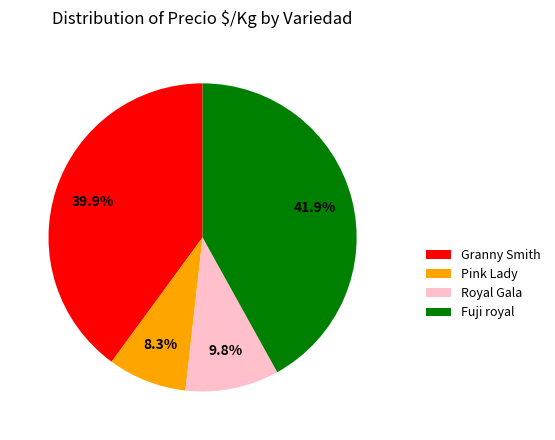

Rank the categories by value from lowest to highest.

Pink Lady, Royal Gala, Granny Smith, Fuji royal